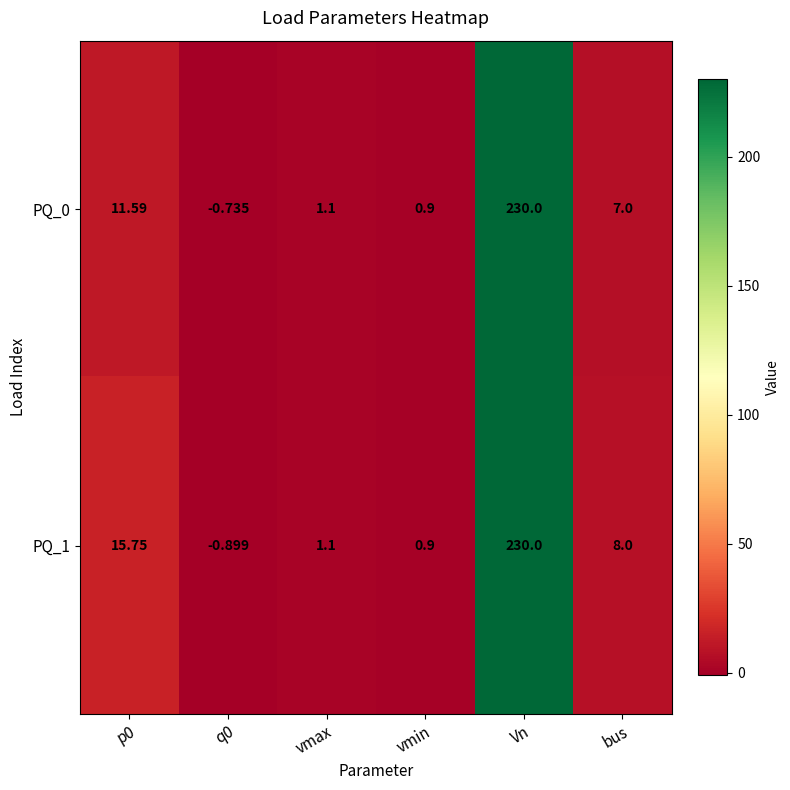

At which category is the sum across all series the highest?

Vn